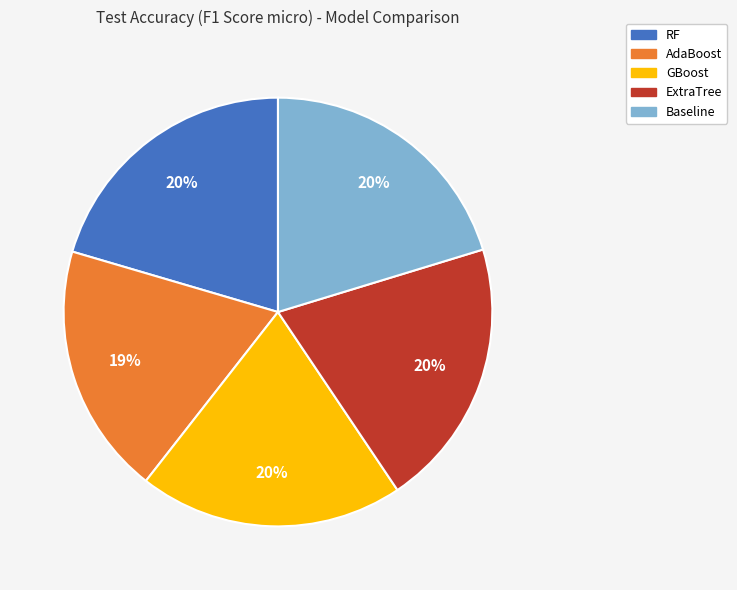

Combined, do GBoost and AdaBoost account for over 50%?

No